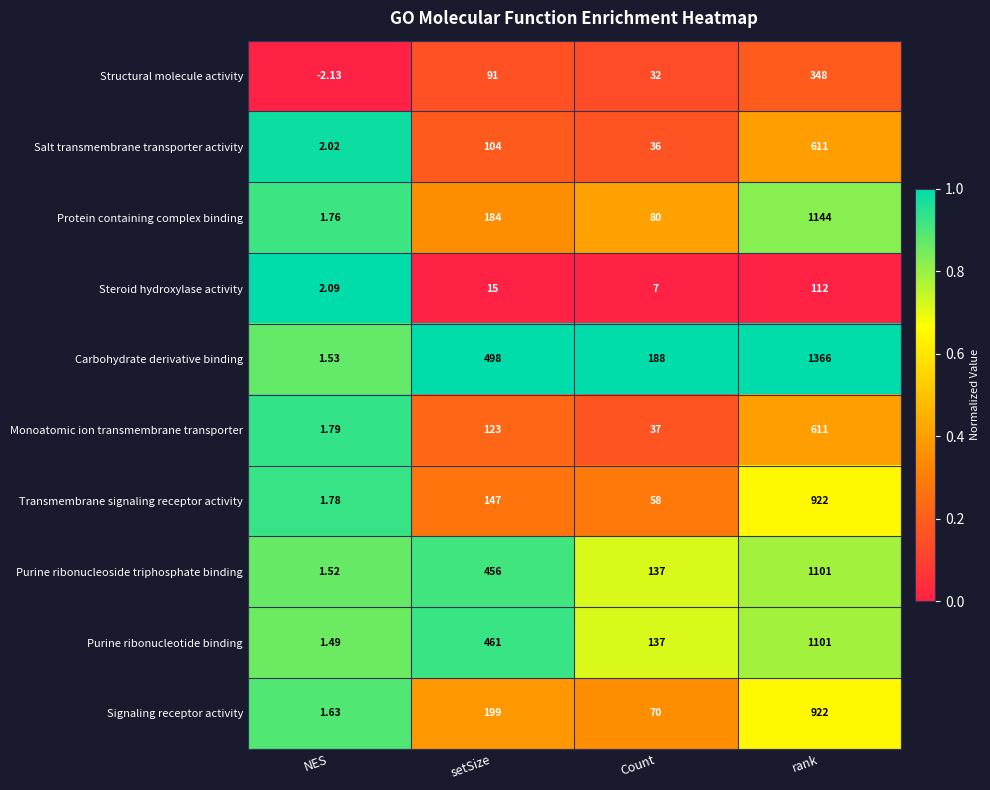

Which series has the largest total across all categories?

Carbohydrate derivative binding